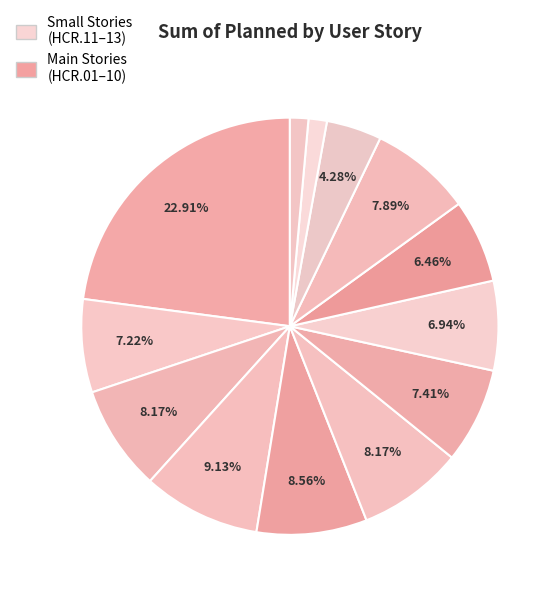

Rank the categories by value from lowest to highest.

US.PE.HCR.12, US.PE.HCR.13, US.PE.HCR.11, US.PE.HCR.09, US.PE.HCR.08, US.PE.HCR.02, US.PE.HCR.07, US.PE.HCR.10, US.PE.HCR.03, US.PE.HCR.06, US.PE.HCR.05, US.PE.HCR.04, US.PE.HCR.01